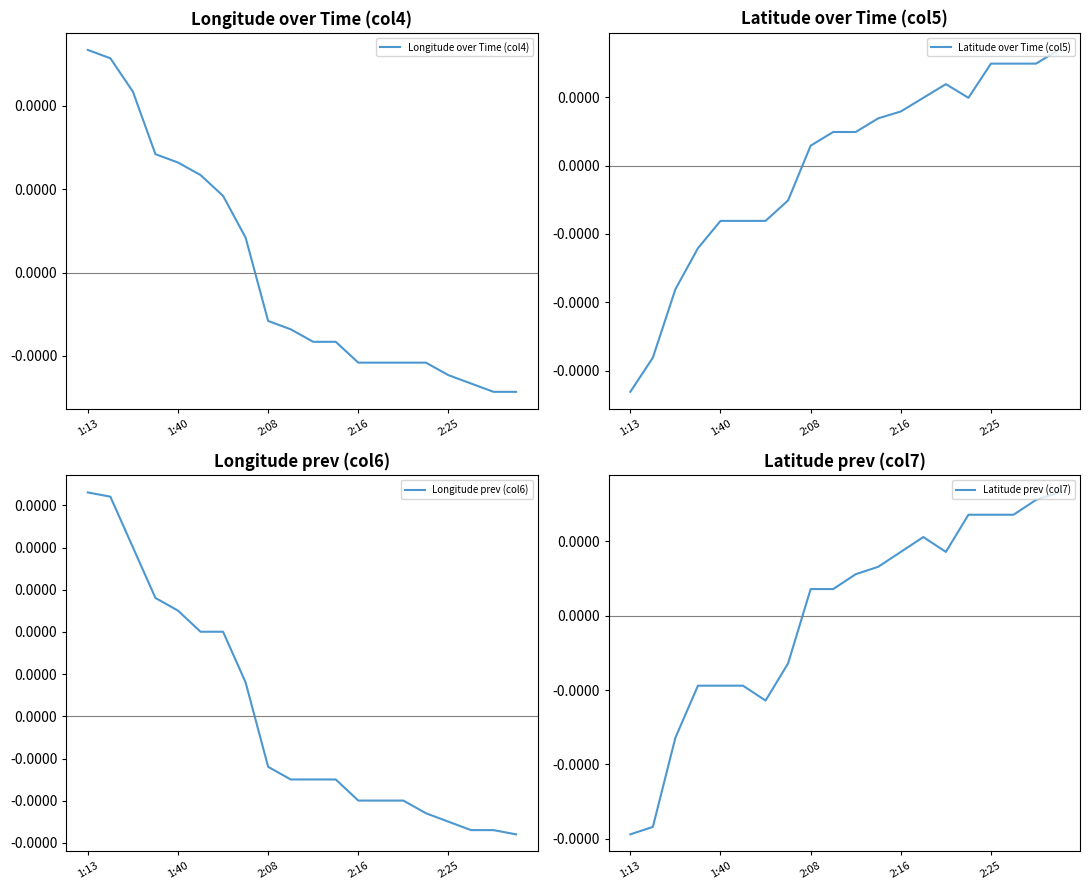

How many series are shown in this chart?

4